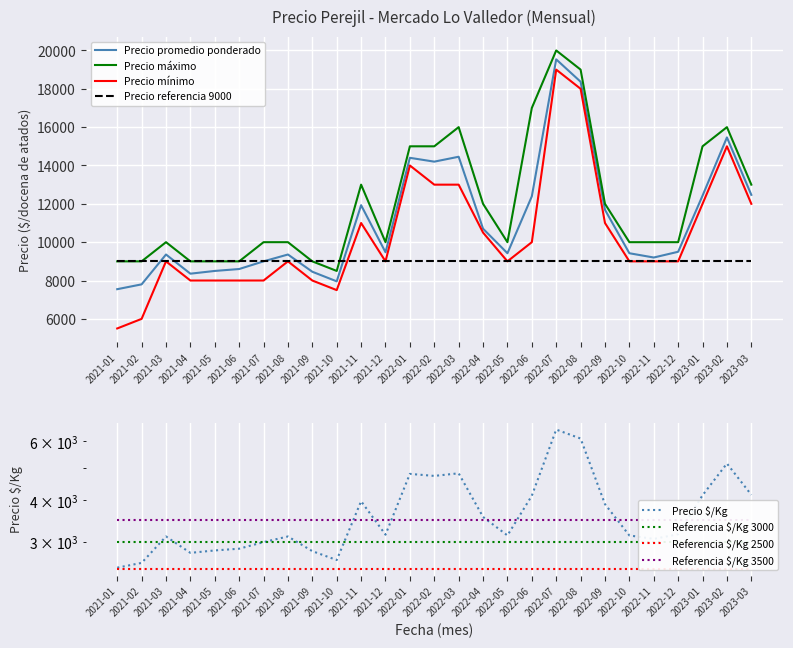

What is the value of the Precio maximo point at the 14th from the left?

15000